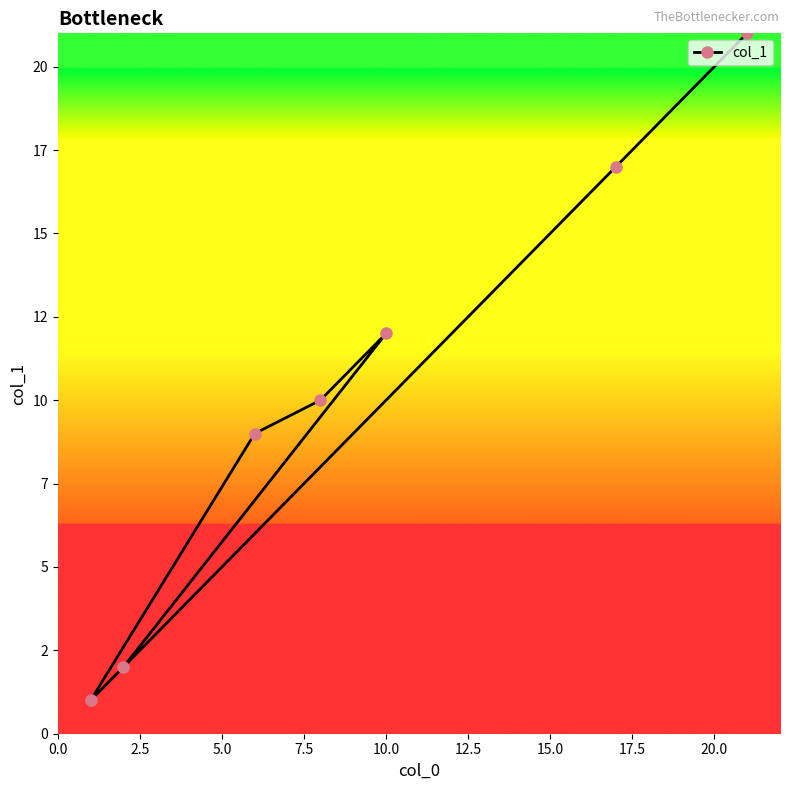

What is the difference between the second highest and minimum values?

16